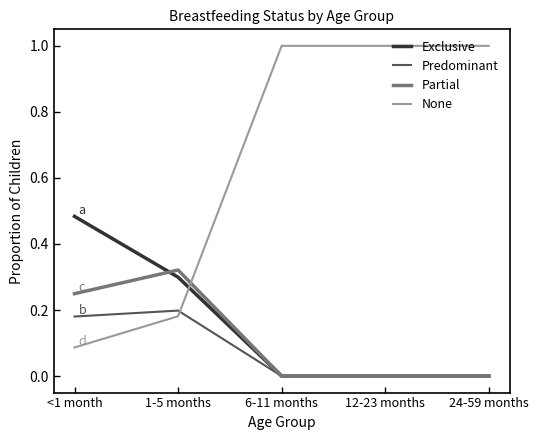

The value of Partial at 6-11 months is 0.0. True or false?

True